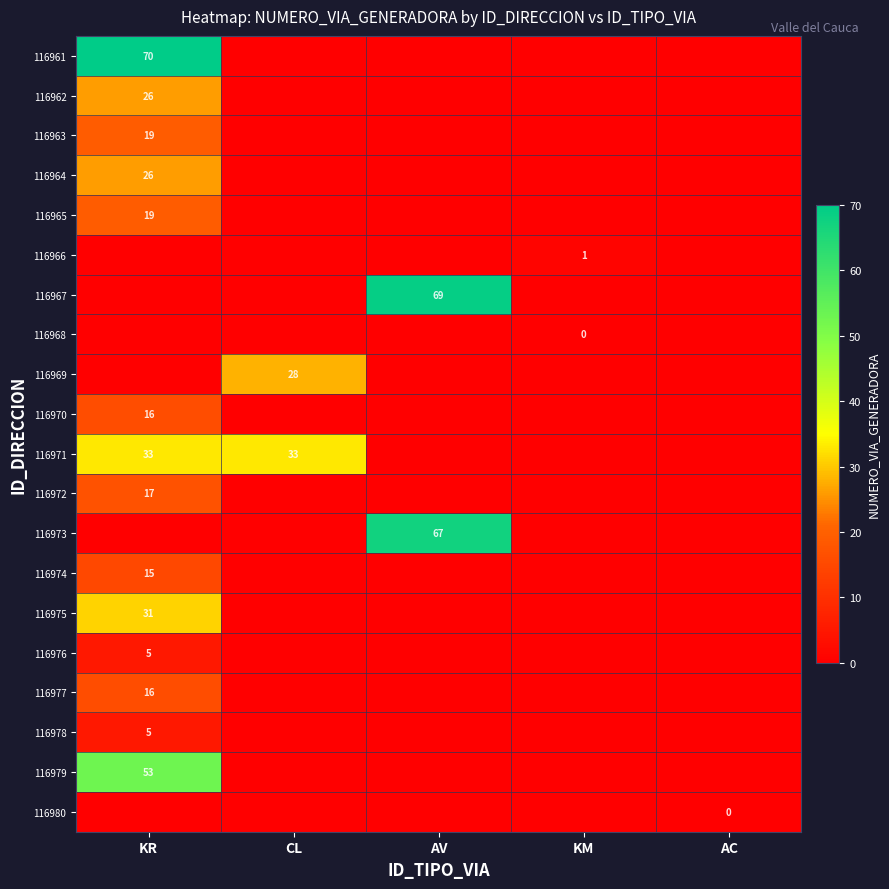

Between CL and KM, which series saw the biggest shift?

116971